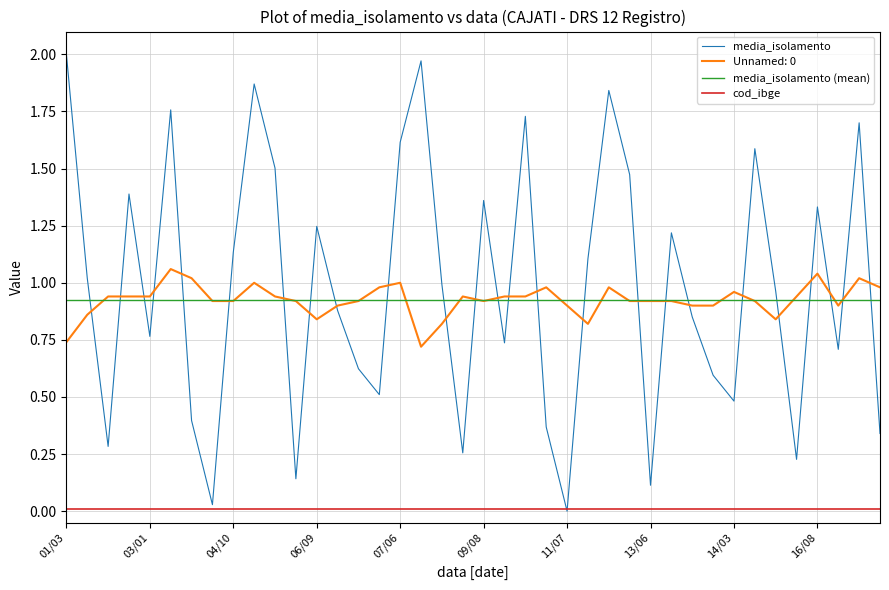

True or false: cod_ibge and media_isolamento (mean) cross at least once.

False